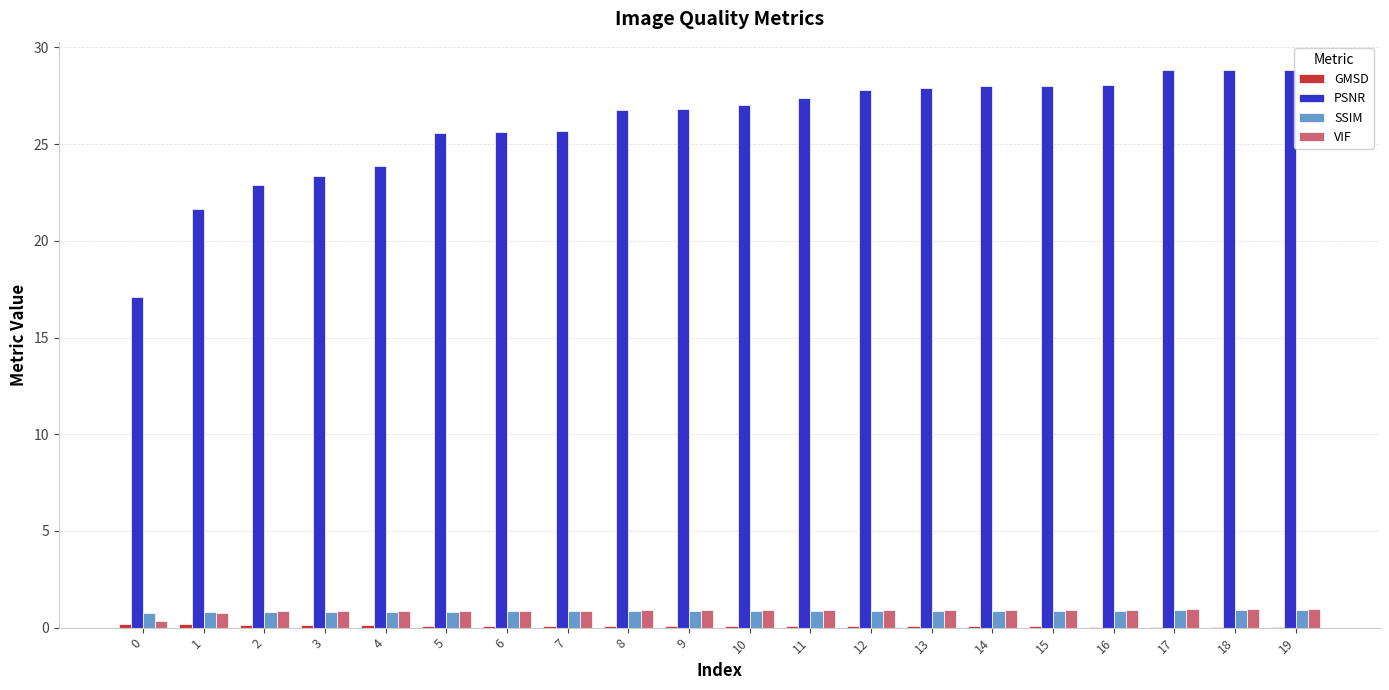

Which series has the largest range (max minus min)?

PSNR